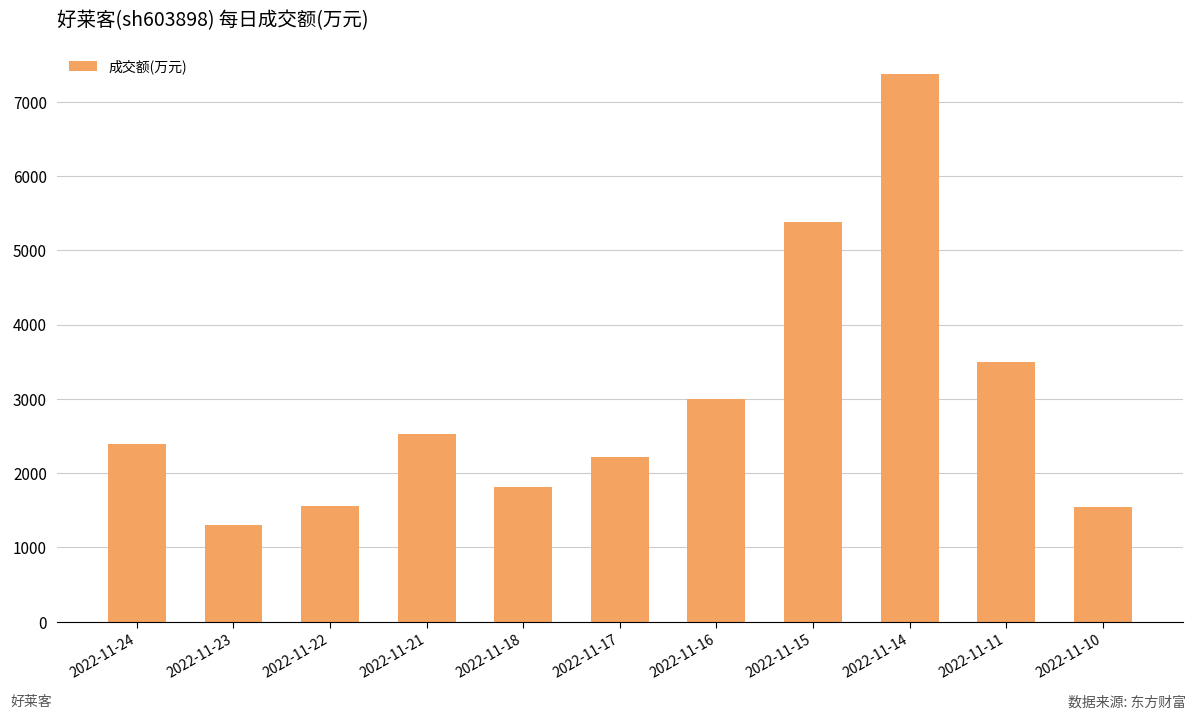

How many bars are there in total?

11